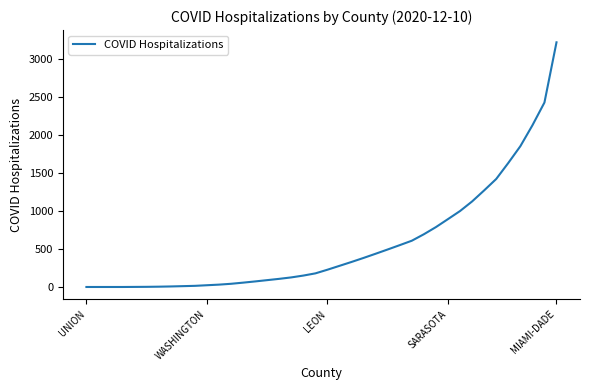

What is the difference between the maximum and minimum values?

3214